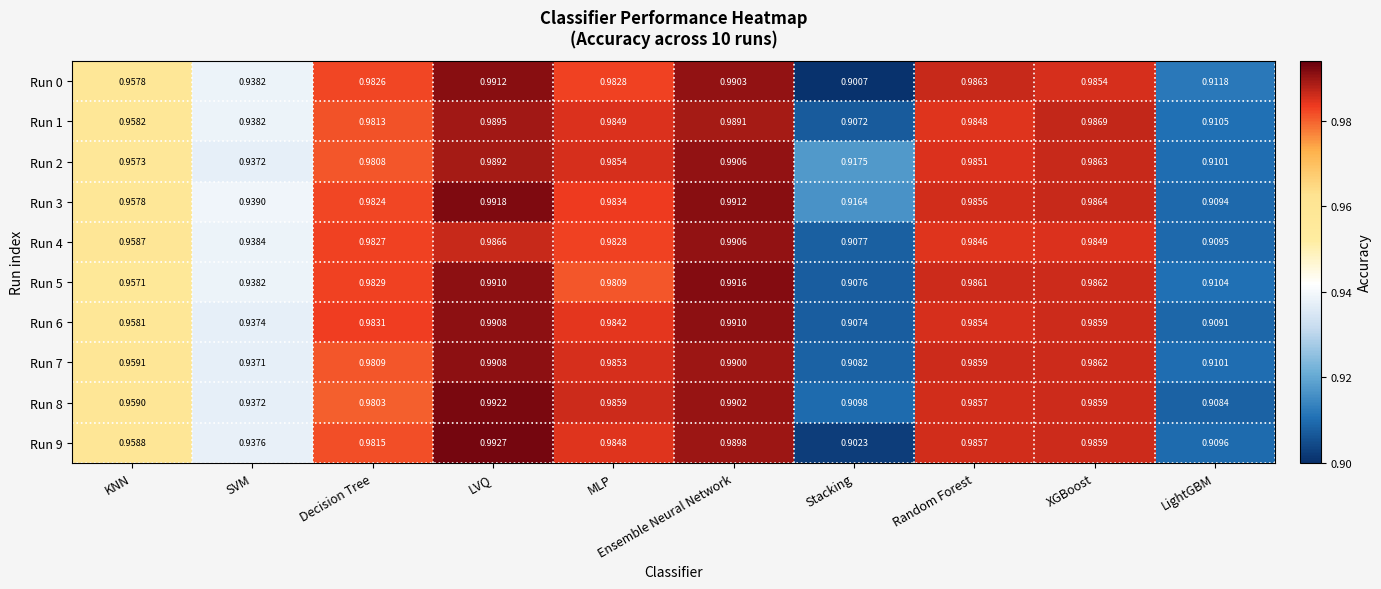

Which category has the highest value in the Run 4 series?

Ensemble Neural Network